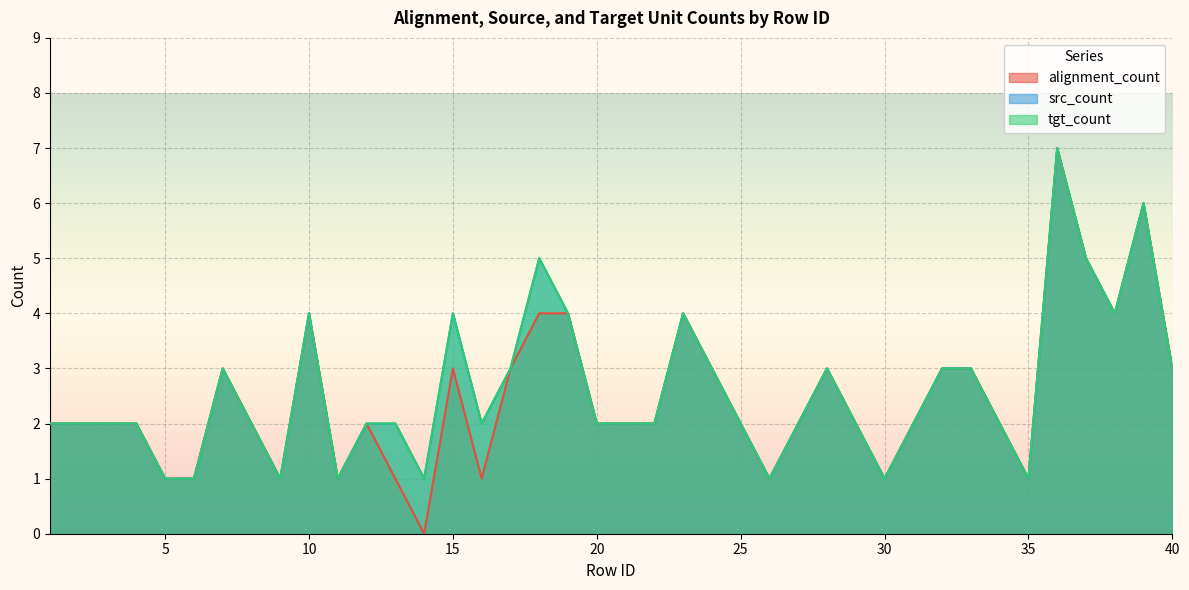

What is the sum of all alignment_count values?

99